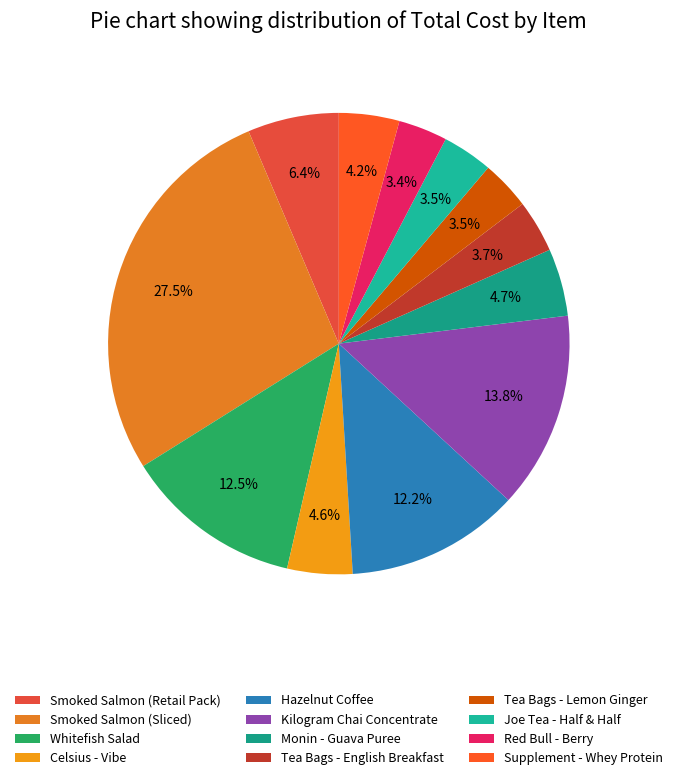

What percentage is the Smoked Salmon (Sliced) slice, to the nearest percent?

28%